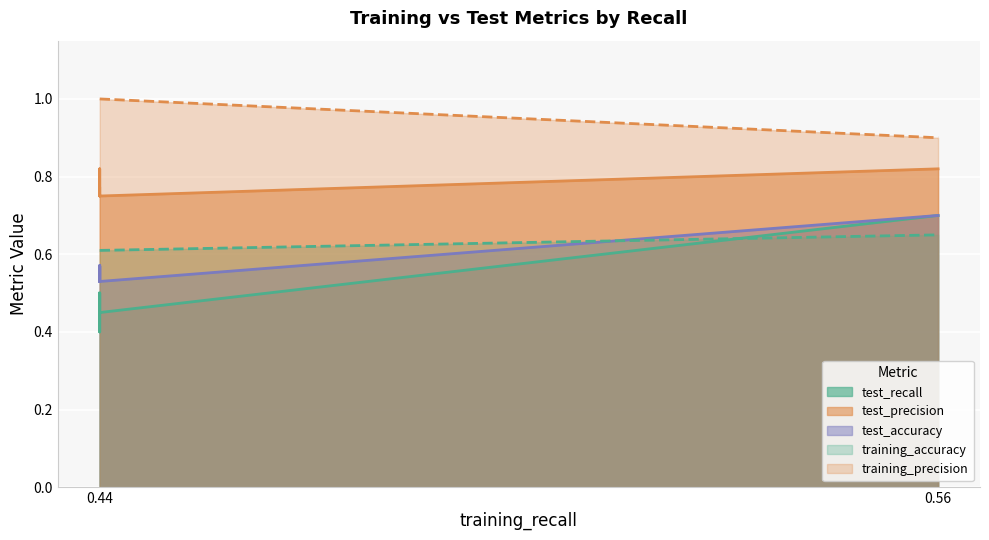

At which category is the sum across all series the highest?

0.56